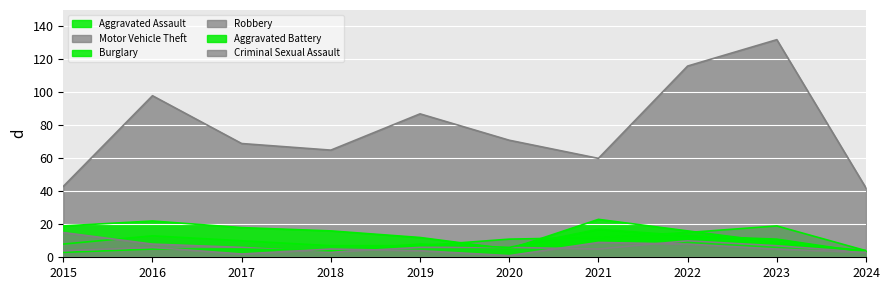

At how many categories does at least one series exceed 42?

9